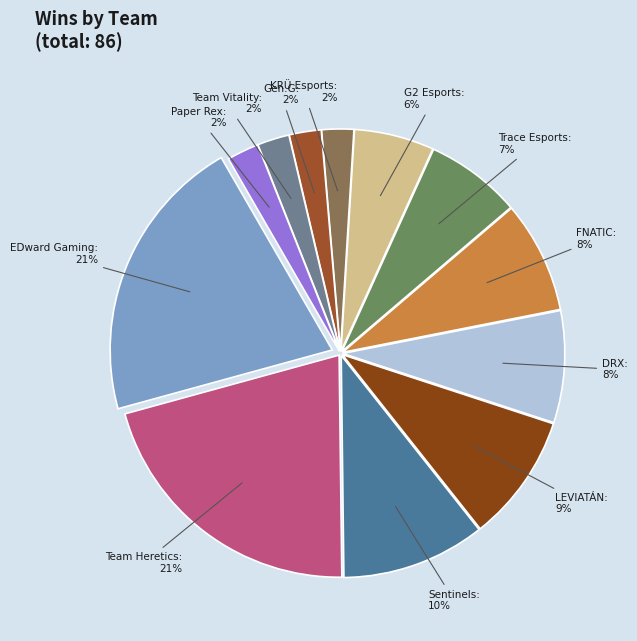

Does any single category account for the majority?

No